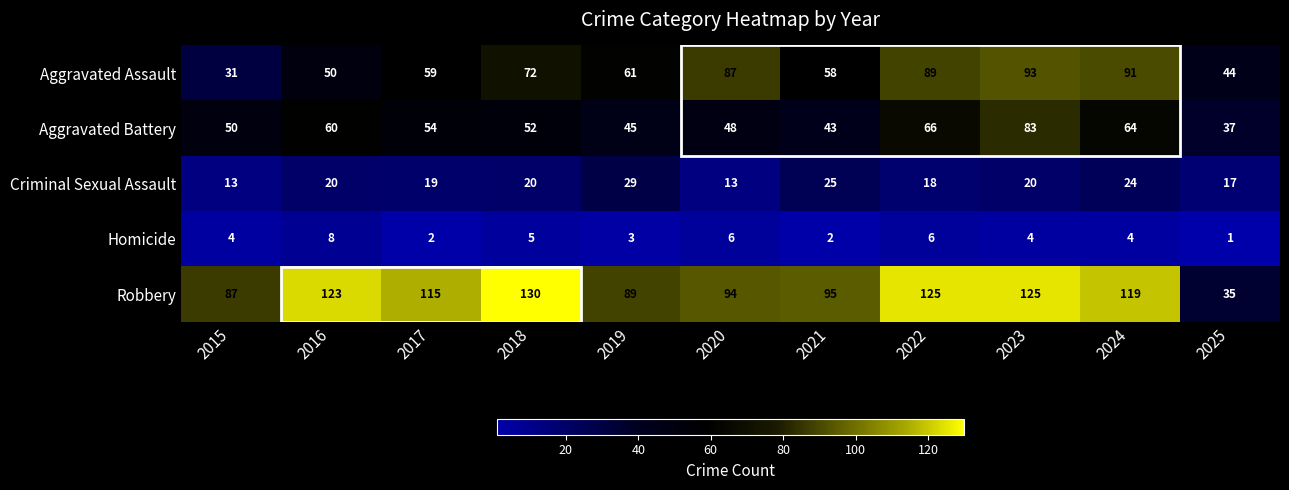

What is the greatest value displayed?

130